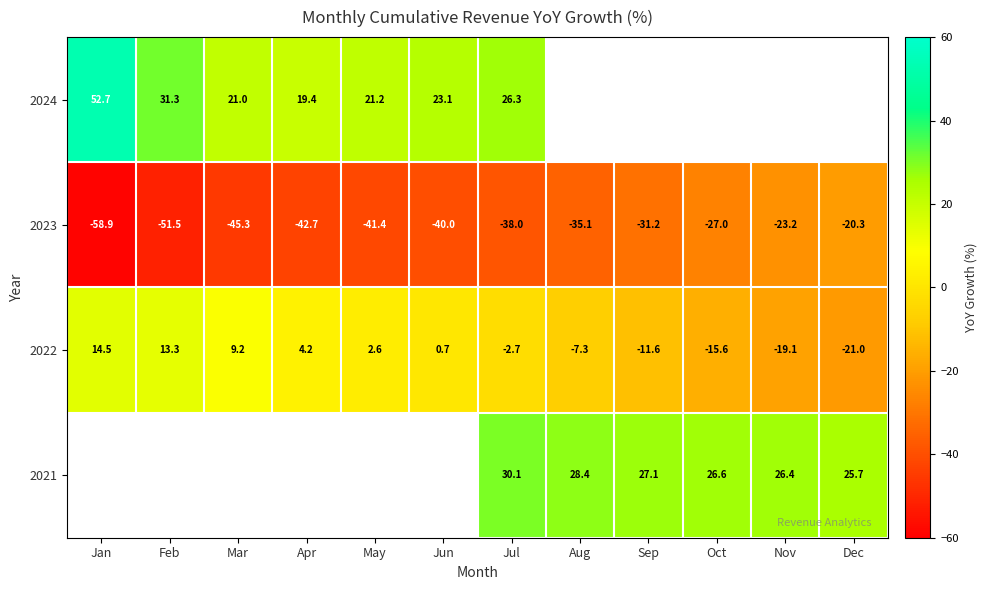

What is the spread (max minus min) of values at May?

62.6